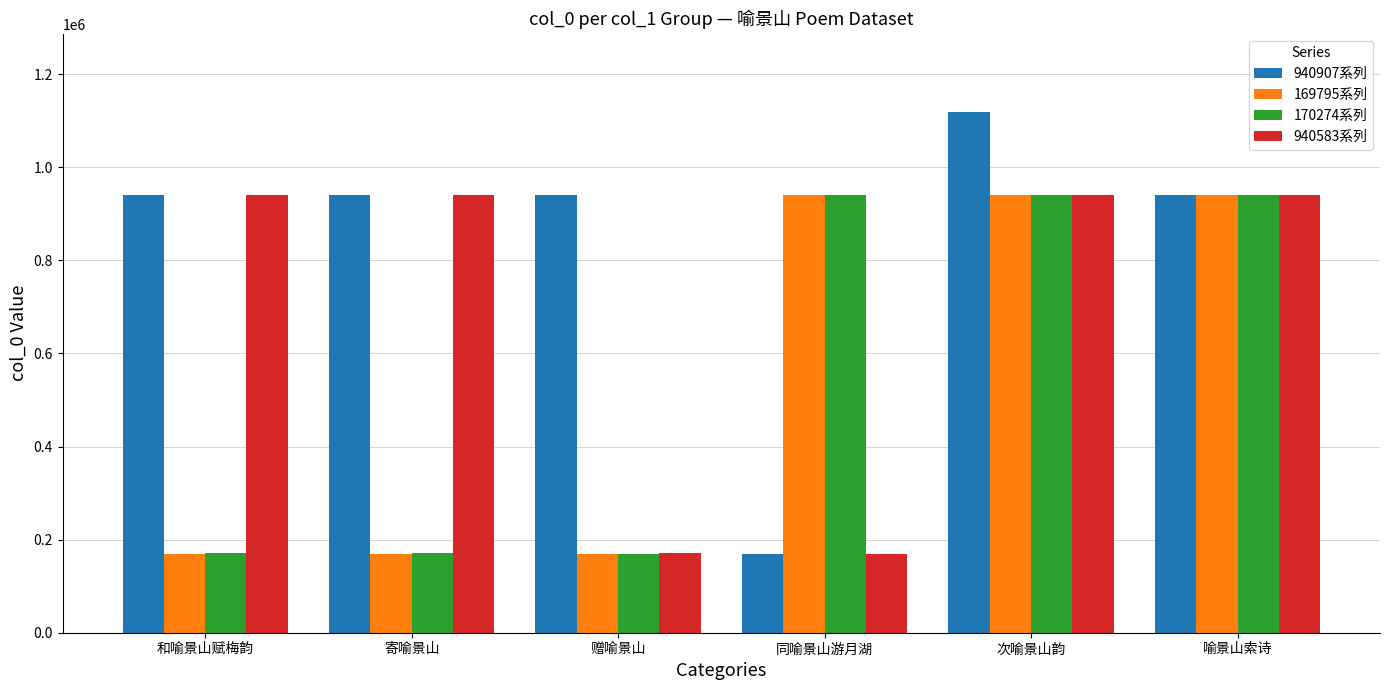

What is the total value across all series at 寄喻景山?

2221714